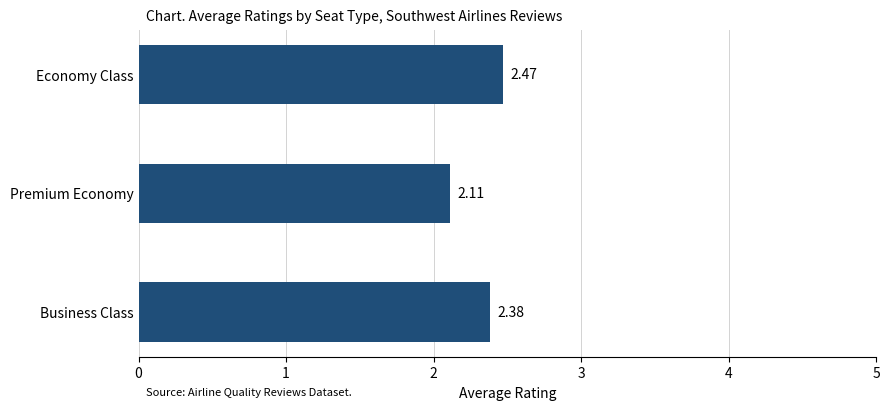

List the labels in order of value, largest first.

Economy Class, Business Class, Premium Economy